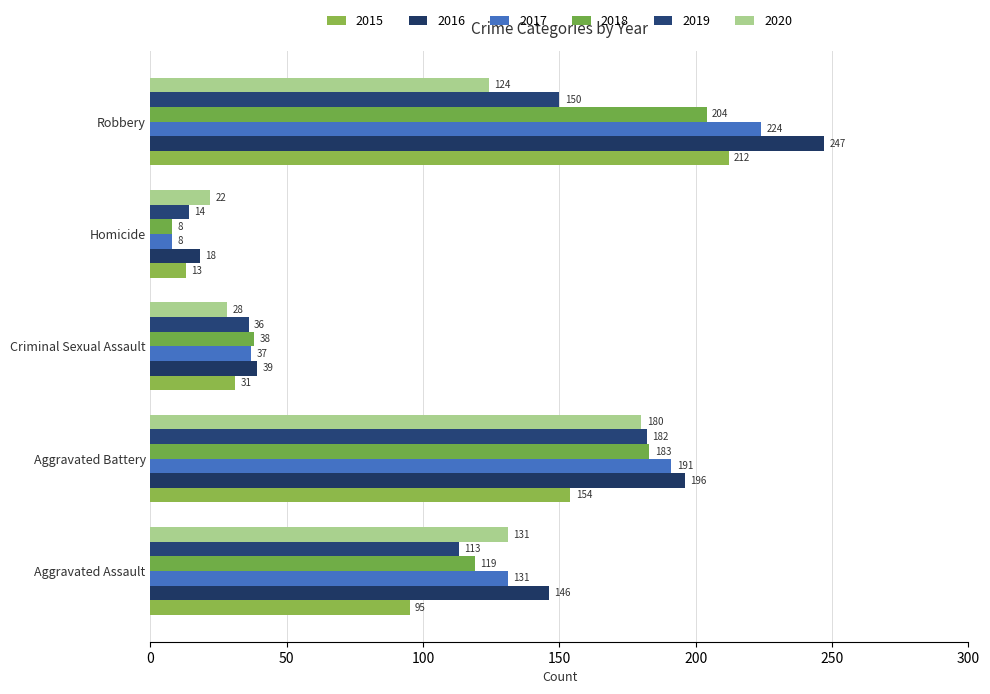

Reading left to right, extract all data points from this chart.

2015: Aggravated Assault=95	Aggravated Battery=154	Criminal Sexual Assault=31	Homicide=13	Robbery=212
2016: Aggravated Assault=146	Aggravated Battery=196	Criminal Sexual Assault=39	Homicide=18	Robbery=247
2017: Aggravated Assault=131	Aggravated Battery=191	Criminal Sexual Assault=37	Homicide=8	Robbery=224
2018: Aggravated Assault=119	Aggravated Battery=183	Criminal Sexual Assault=38	Homicide=8	Robbery=204
2019: Aggravated Assault=113	Aggravated Battery=182	Criminal Sexual Assault=36	Homicide=14	Robbery=150
2020: Aggravated Assault=131	Aggravated Battery=180	Criminal Sexual Assault=28	Homicide=22	Robbery=124